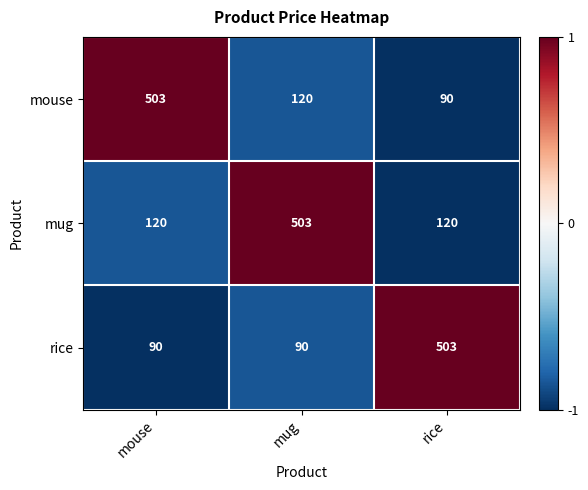

Between mug and rice, which series saw the biggest shift?

rice